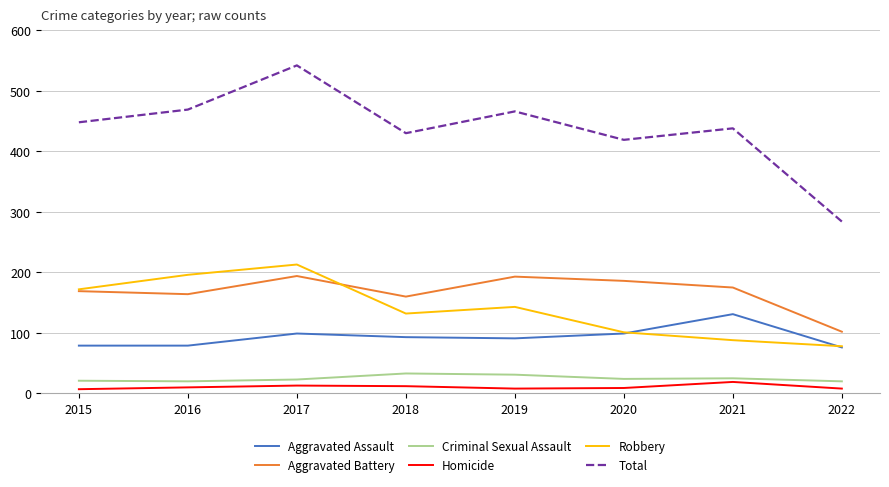

What is the spread (max minus min) of values at 2021?

419